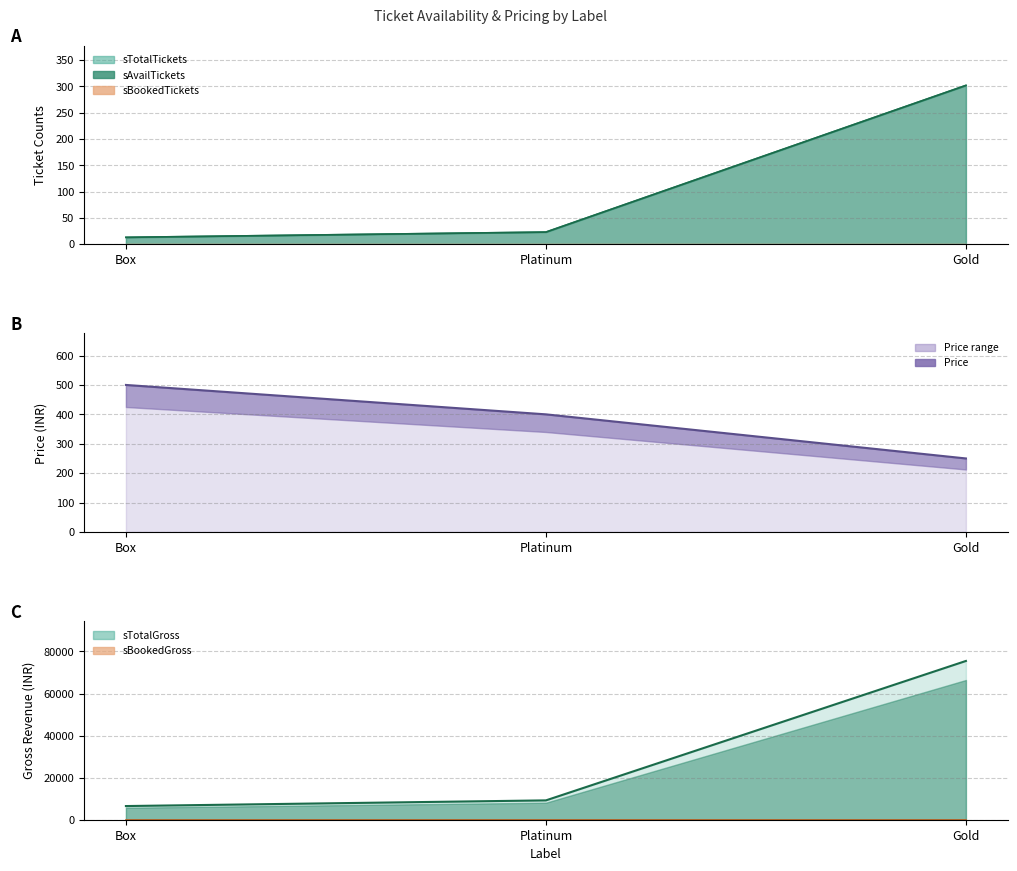

List the labels in order of sTotalGross value, largest first.

Gold, Platinum, Box